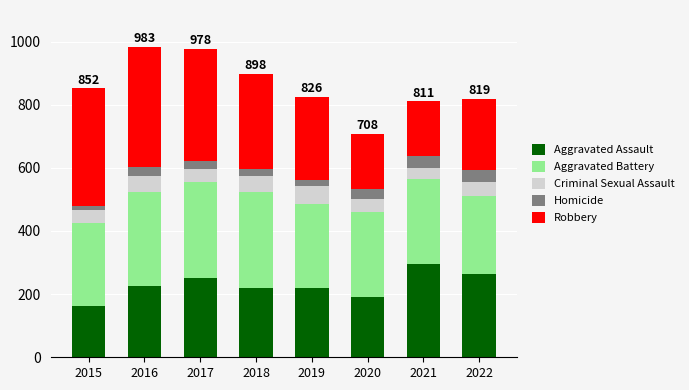

What is the lowest value of the Aggravated Assault series?

164